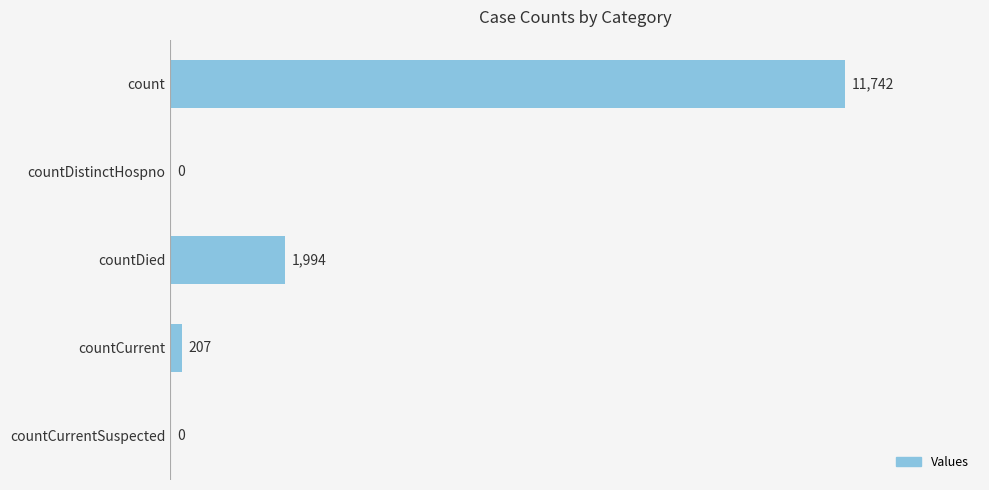

What is the greatest value displayed?

11742